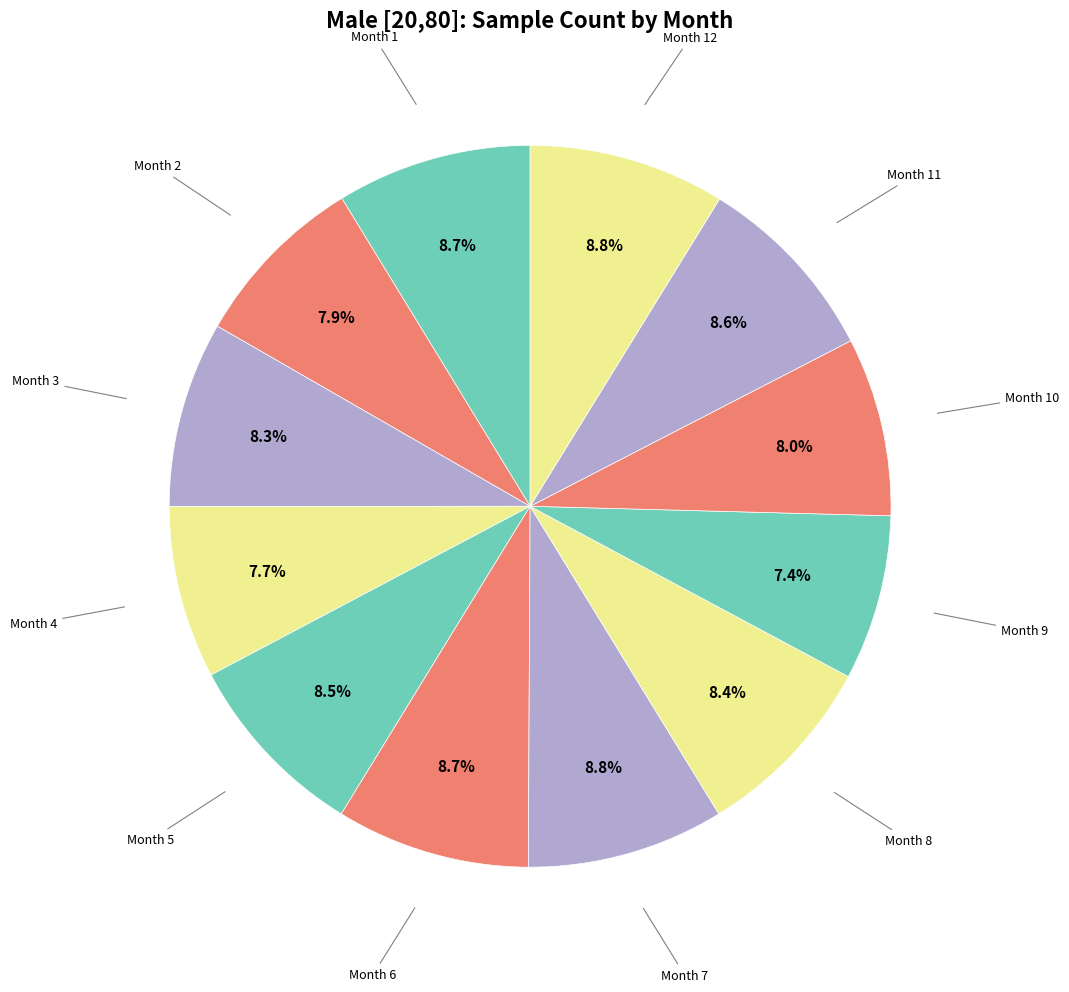

What is the ratio of the value at Month 8 to the value at Month 9?

1.1